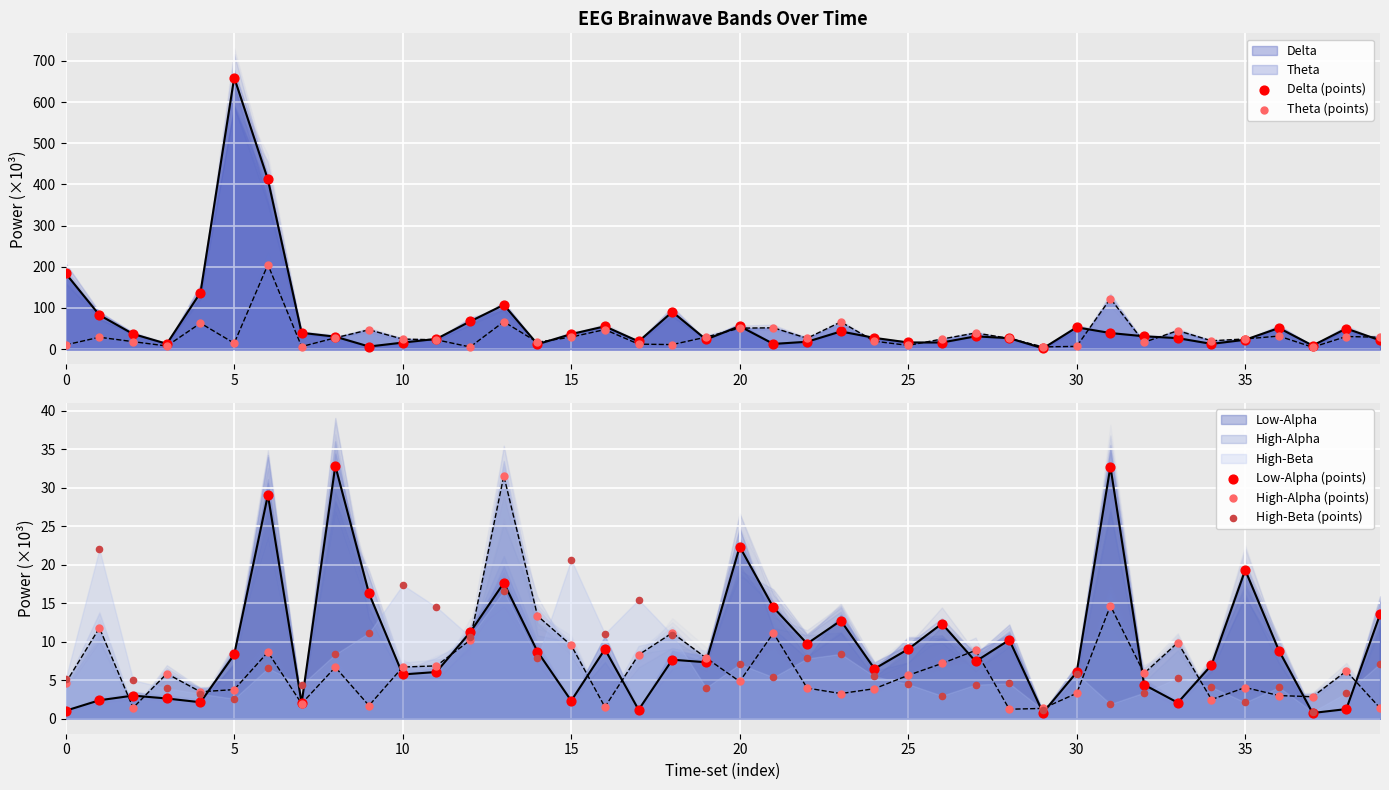

Which series has the largest Y range (max minus min)?

Delta (points)